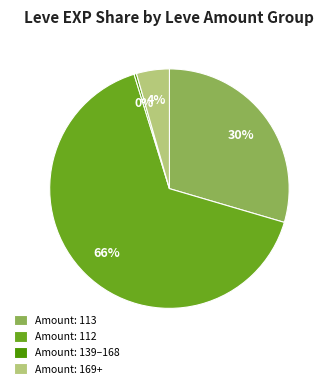

To the nearest percent, what is the average slice percentage?

25%